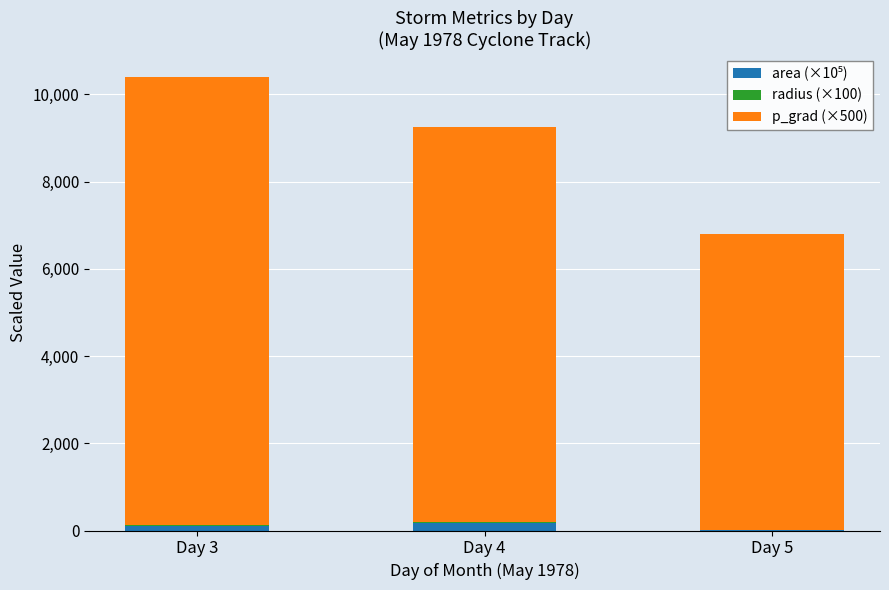

At which category is the sum across all series the highest?

Day 3